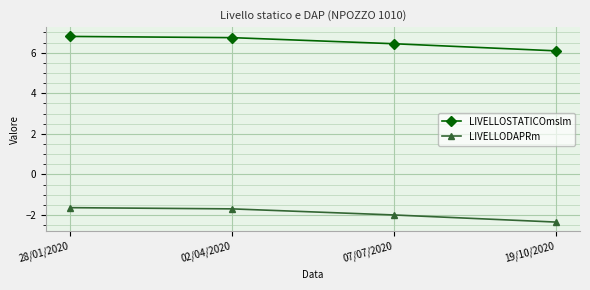

Does the chart have visible grid lines?

Yes